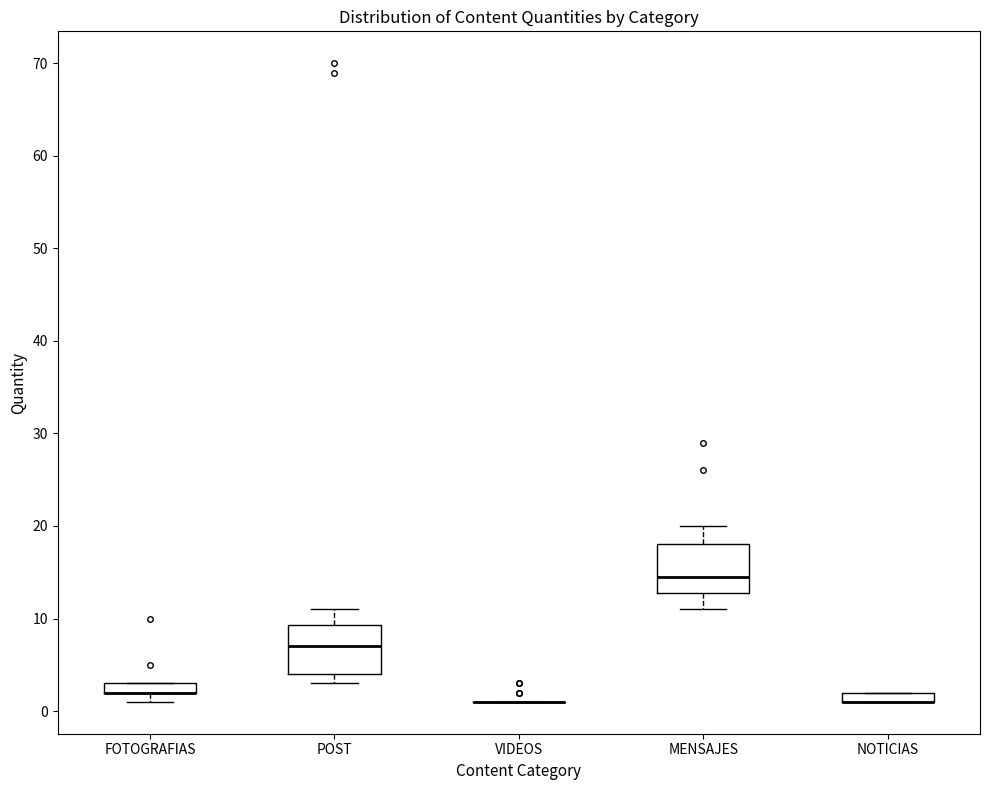

Where is the upper edge of the box for MENSAJES on the y-axis? The values are not printed on the chart, so give them approximately, as read against the axis.

18